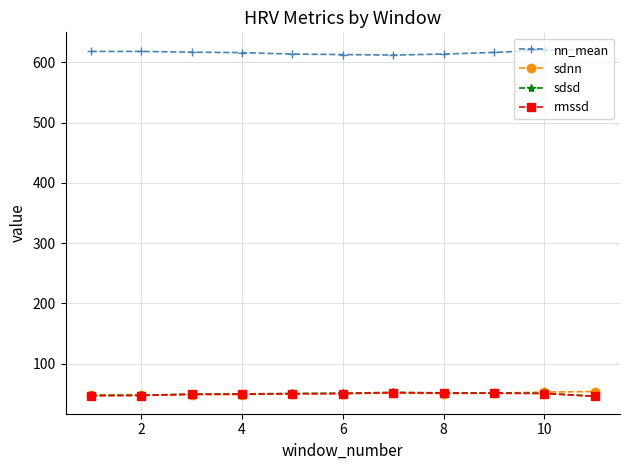

How many data points in sdsd are above 50?

6